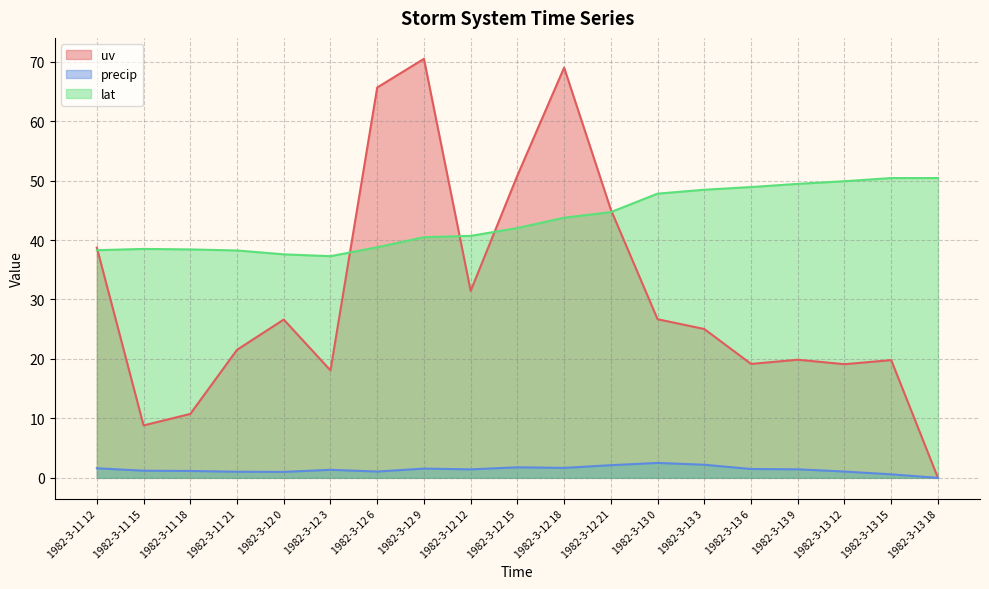

True or false: uv has more than 2 interior local peaks.

True